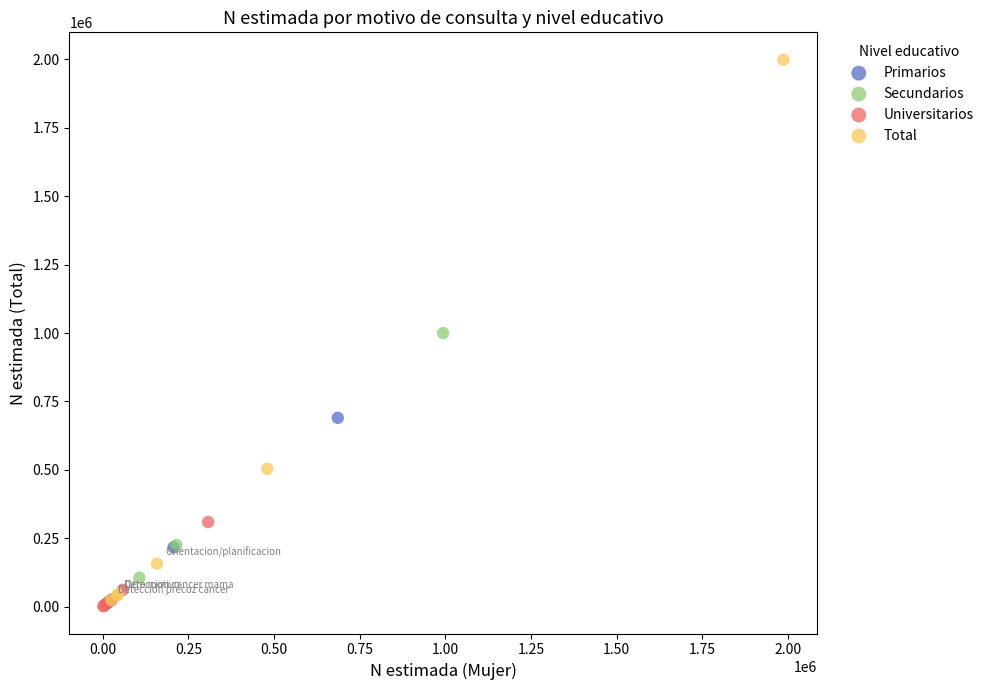

Which series contains the highest Y value?

Total